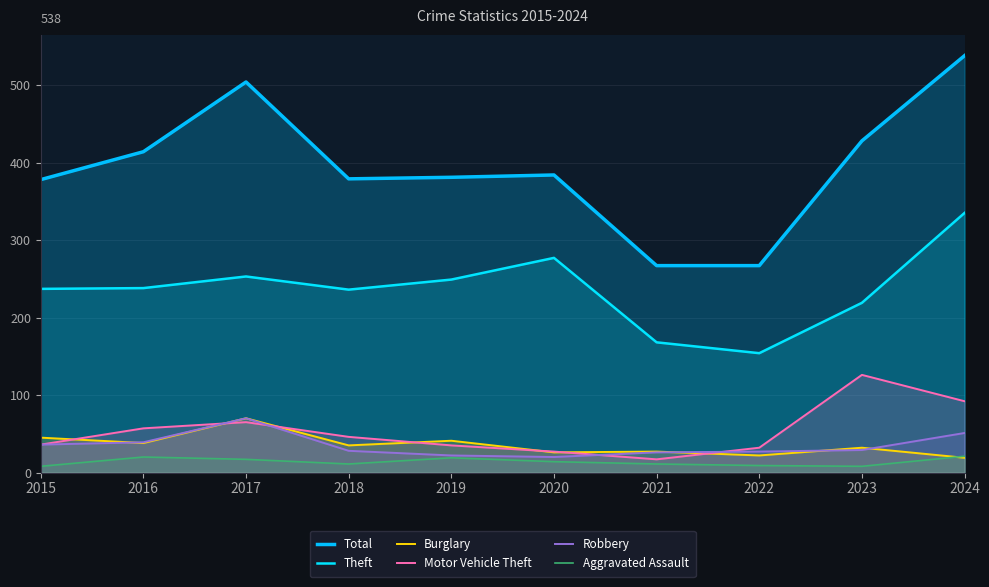

Is the value of Total at 2021 greater than the value of Burglary at 2020?

Yes